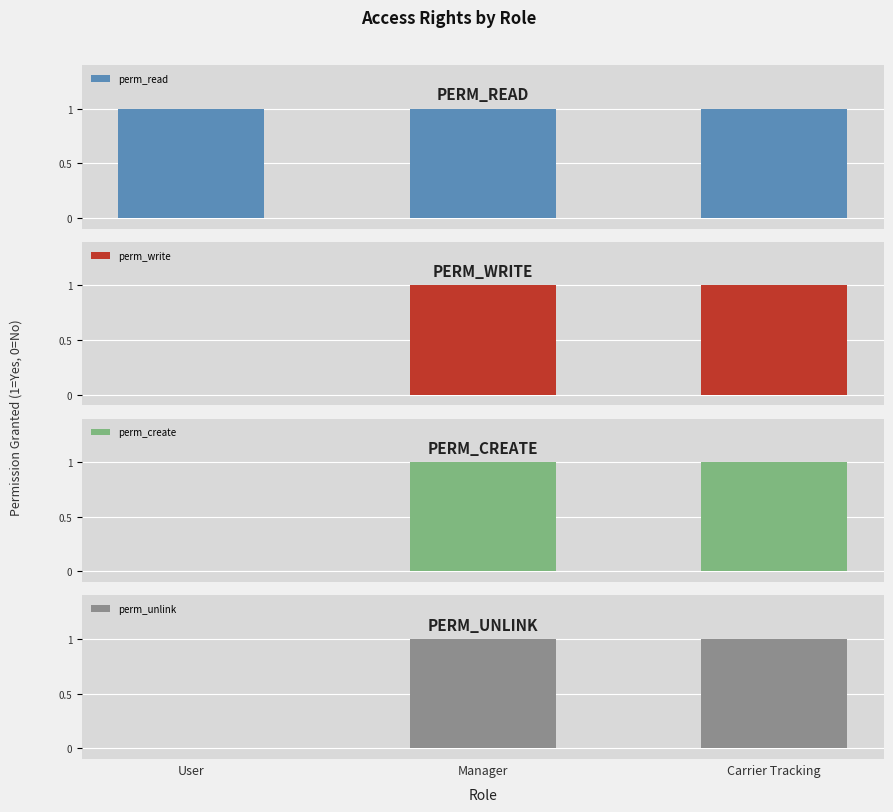

Rank the categories by perm_read value from lowest to highest.

User, Manager, Carrier Tracking